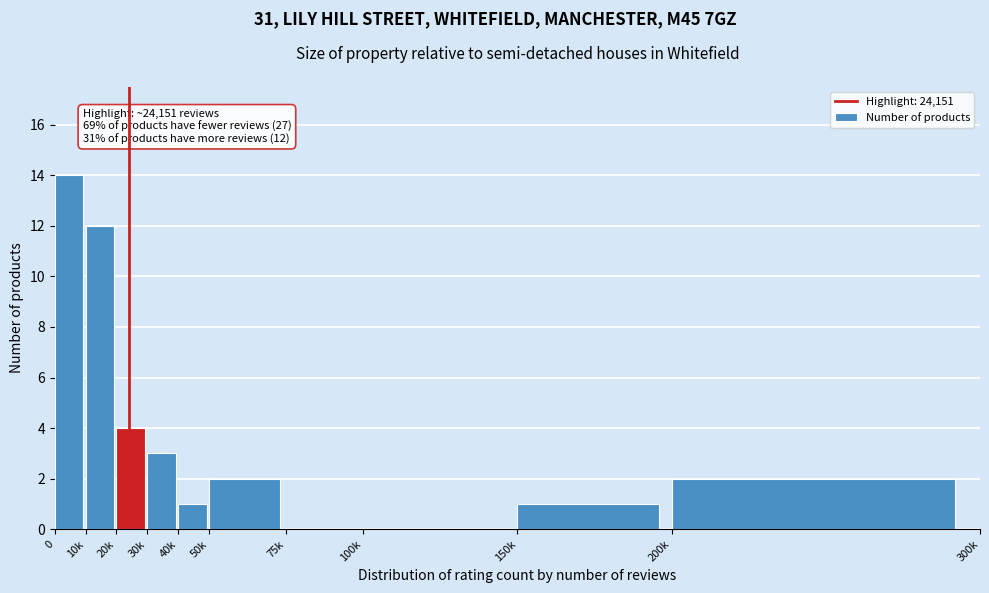

Reading left to right, transcribe all the data shown in this chart.

0=14	10k=12	20k=4	30k=3	40k=1	50k=2	75k=0	100k=0	150k=1	200k=2